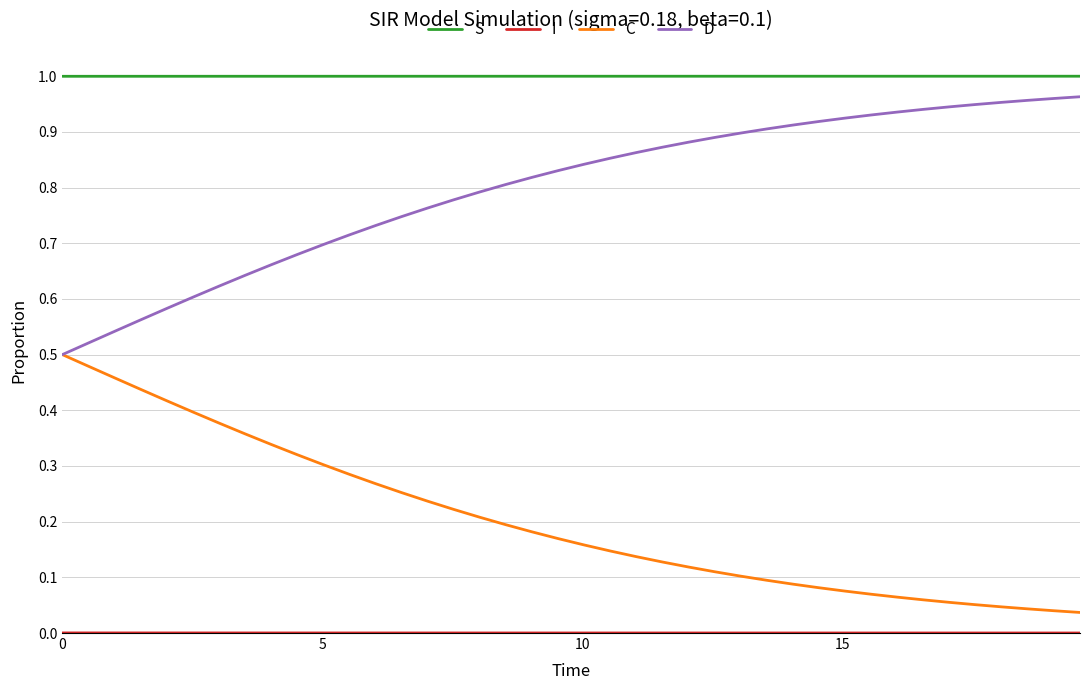

Which series has the largest total across all categories?

S